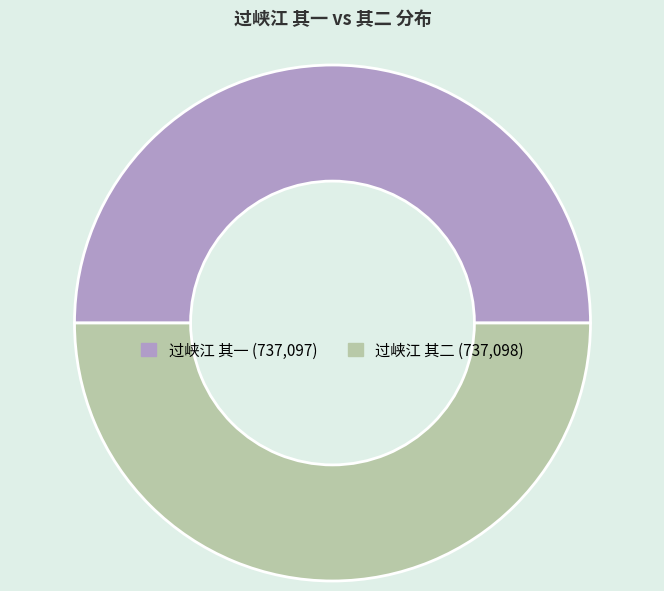

Is the sum of 过峡江 其二 and 过峡江 其一 greater than half?

Yes